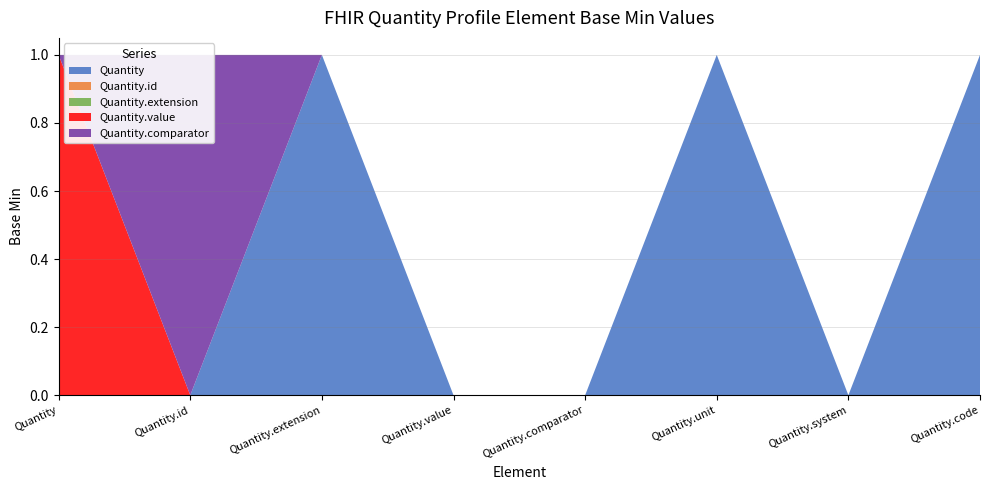

Reading left to right, what are all the values shown in this chart?

Quantity: 0	0	1	0	0	1	0	1
Quantity.id: 0	0	0	0	0	0	0	0
Quantity.extension: 0	0	0	0	0	0	0	0
Quantity.value: 1	0	0	0	0	0	0	0
Quantity.comparator: 0	1	0	0	0	0	0	0